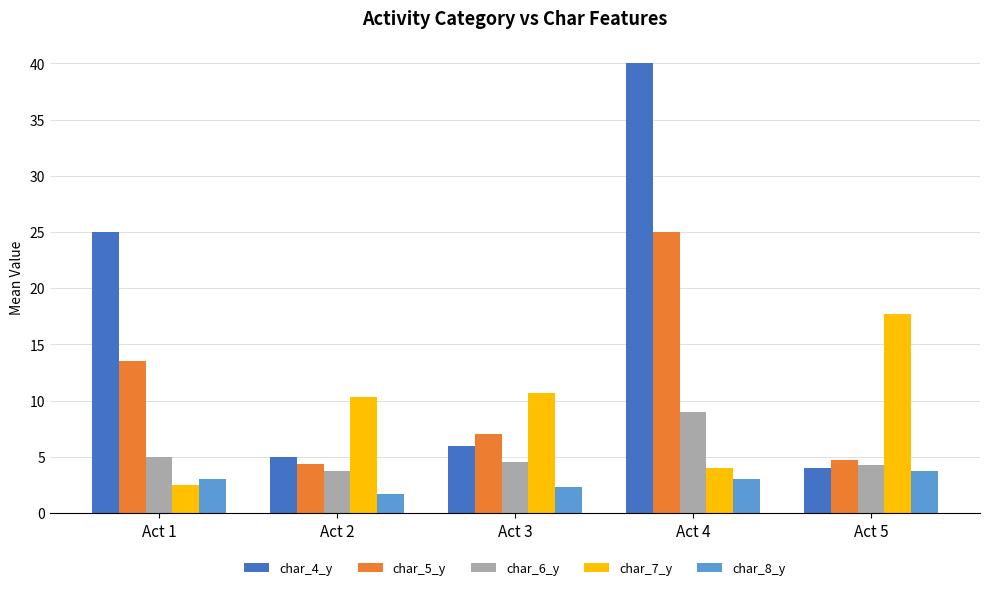

Reading left to right, what are all the values shown in this chart?

char_4_y: 25.0	5.0	6.0	40.0	4.0
char_5_y: 13.5	4.4	7.0	25.0	4.7
char_6_y: 5.0	3.7	4.5	9.0	4.3
char_7_y: 2.5	10.3	10.7	4.0	17.7
char_8_y: 3.0	1.7	2.3	3.0	3.7